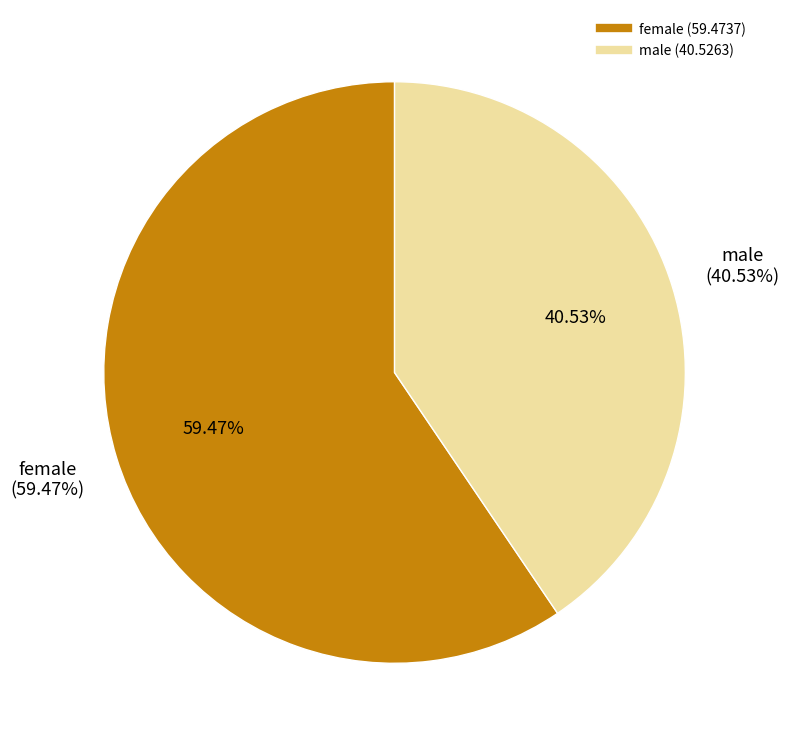

Rank the categories by value from highest to lowest.

female, male